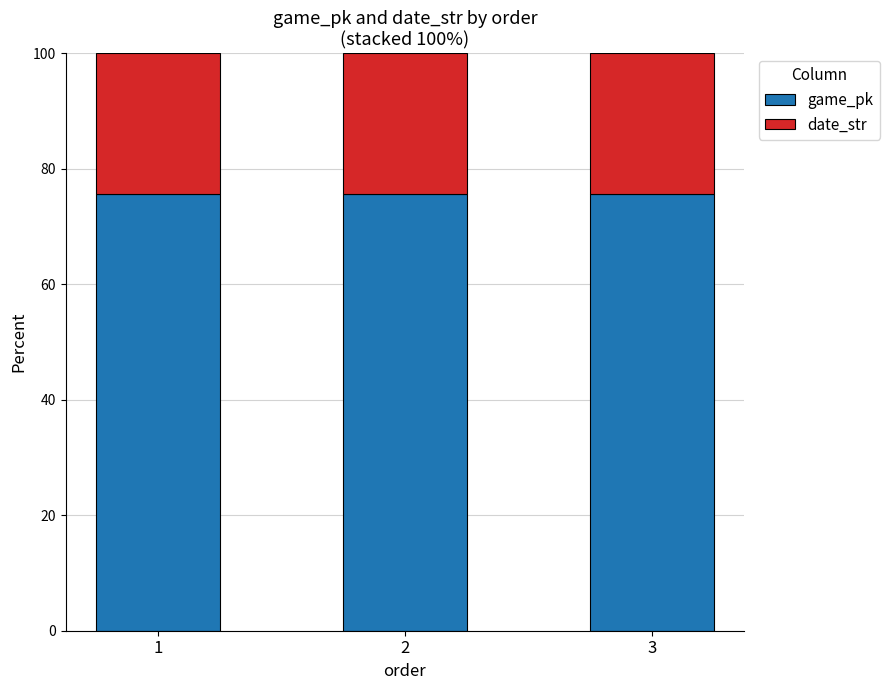

What is the maximum value for game_pk?

75.7